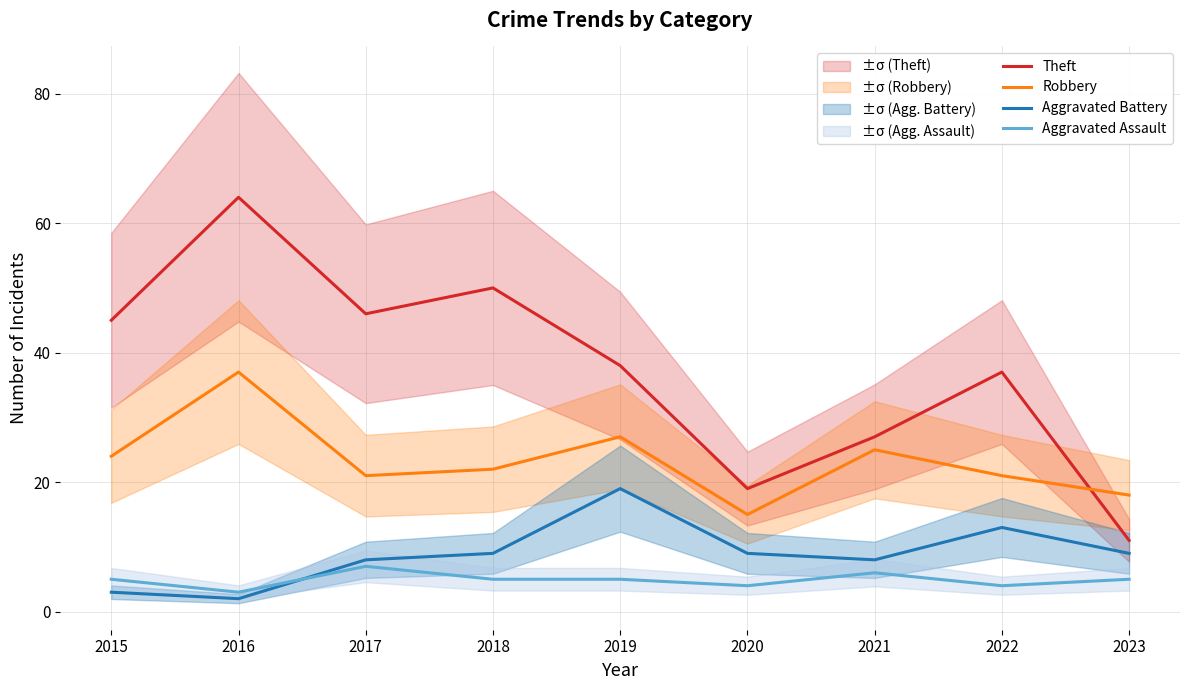

Read the Robbery value at 2023, to the nearest 5.

20